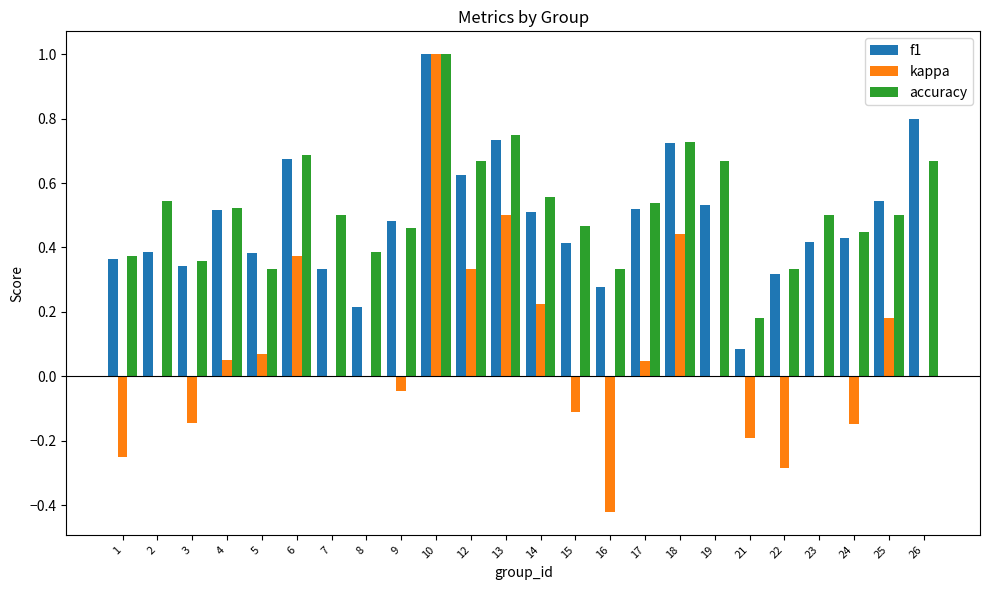

Where is accuracy nearest to the value 0?

21